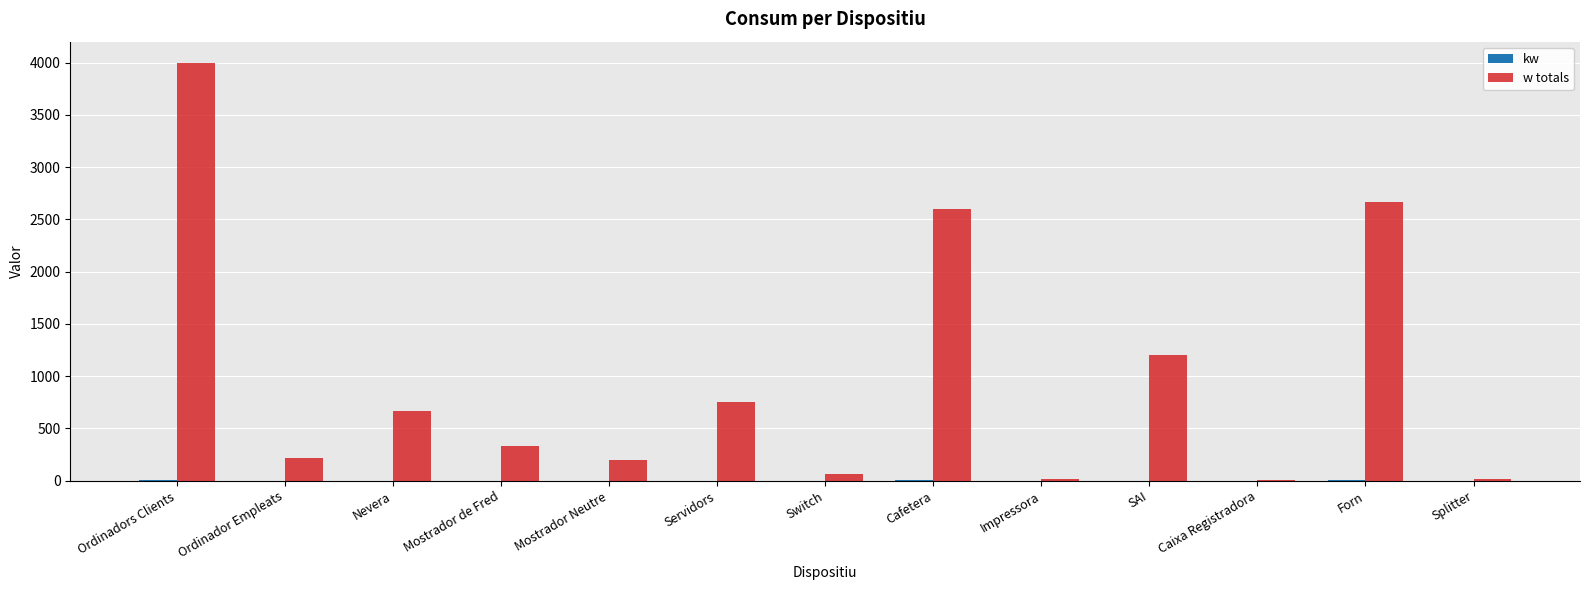

At which label is w totals closest to 2002?

Cafetera